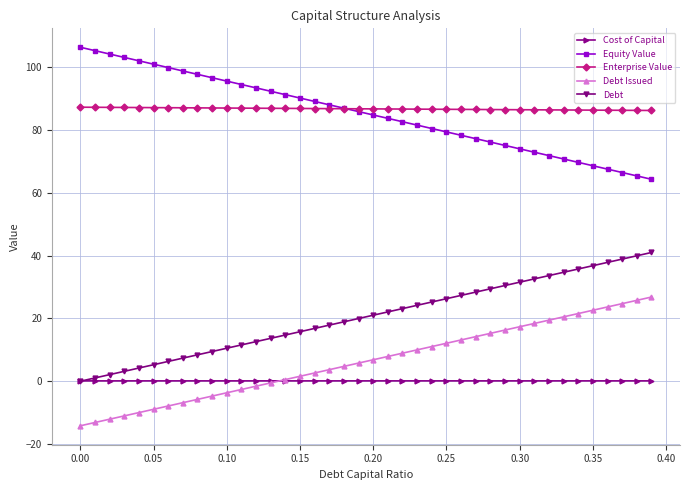

What is the minimum value shown in the chart?

-14.2